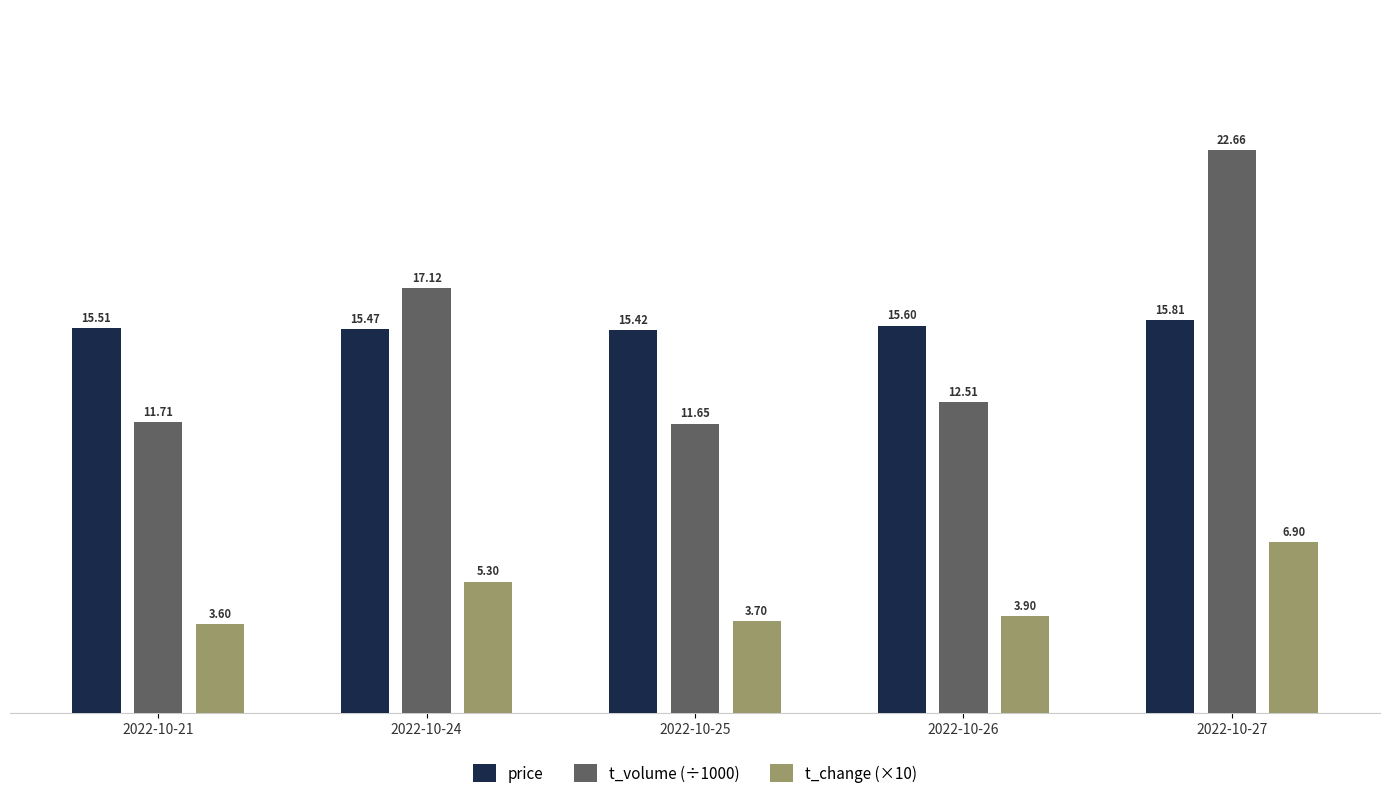

What is the difference between the maximum and minimum values in the t_volume (÷1000) series?

11.0